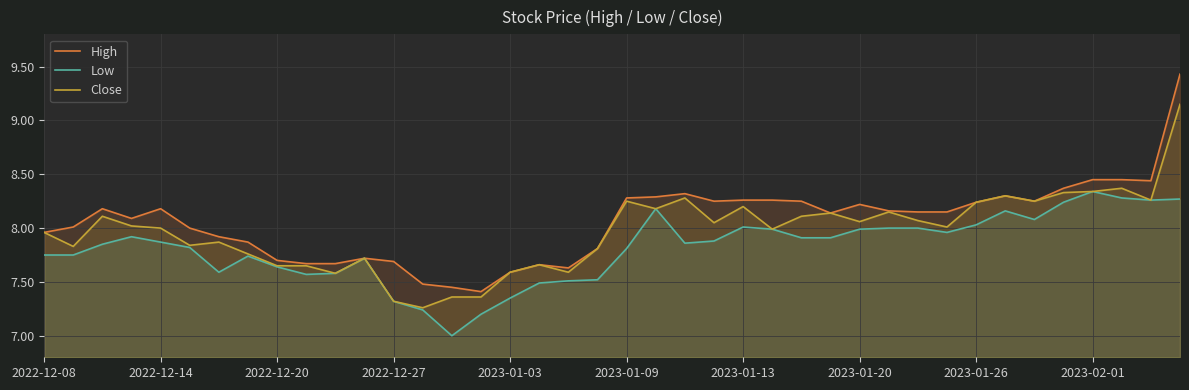

True or false: Close has a value of 9.2 at 39.

True